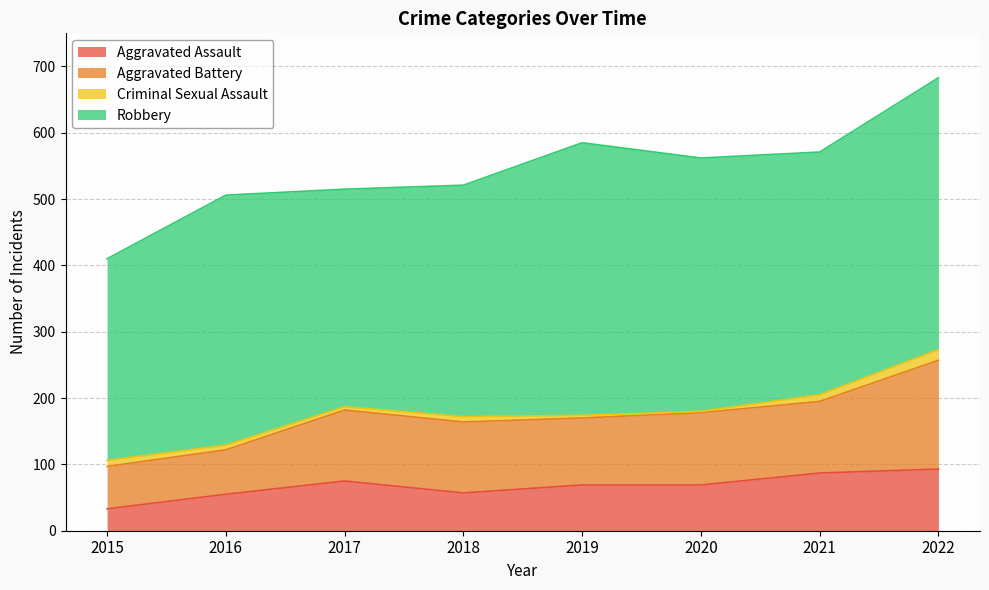

True or false: Criminal Sexual Assault has more than 2 points higher than both neighbors.

False